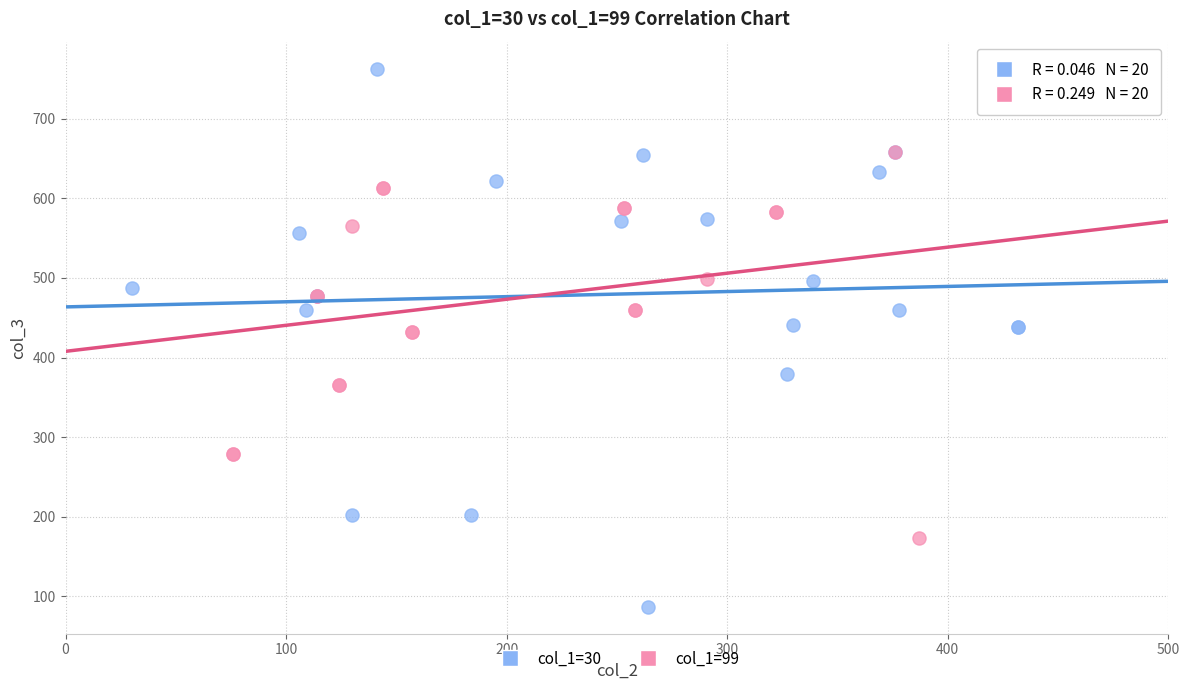

Which series has the widest spread of Y values?

col_1=30